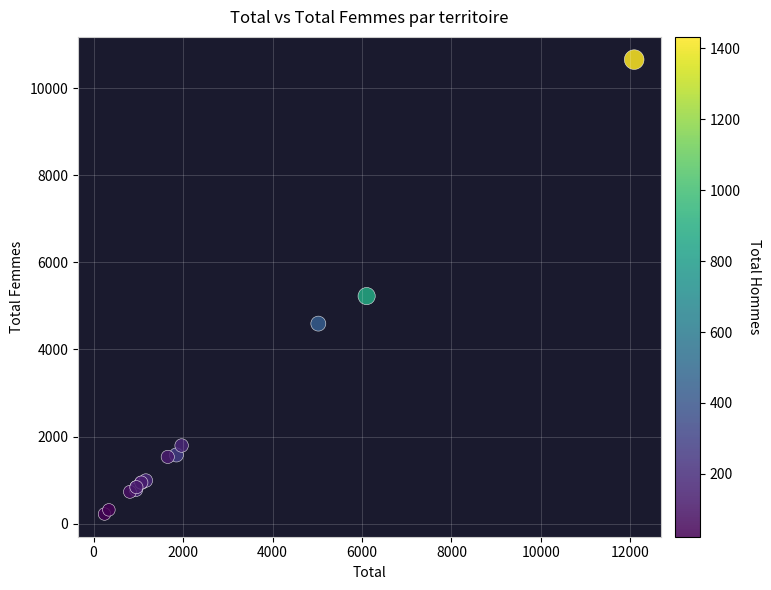

What Y value in the scatter plot is closest to 5437?

5224